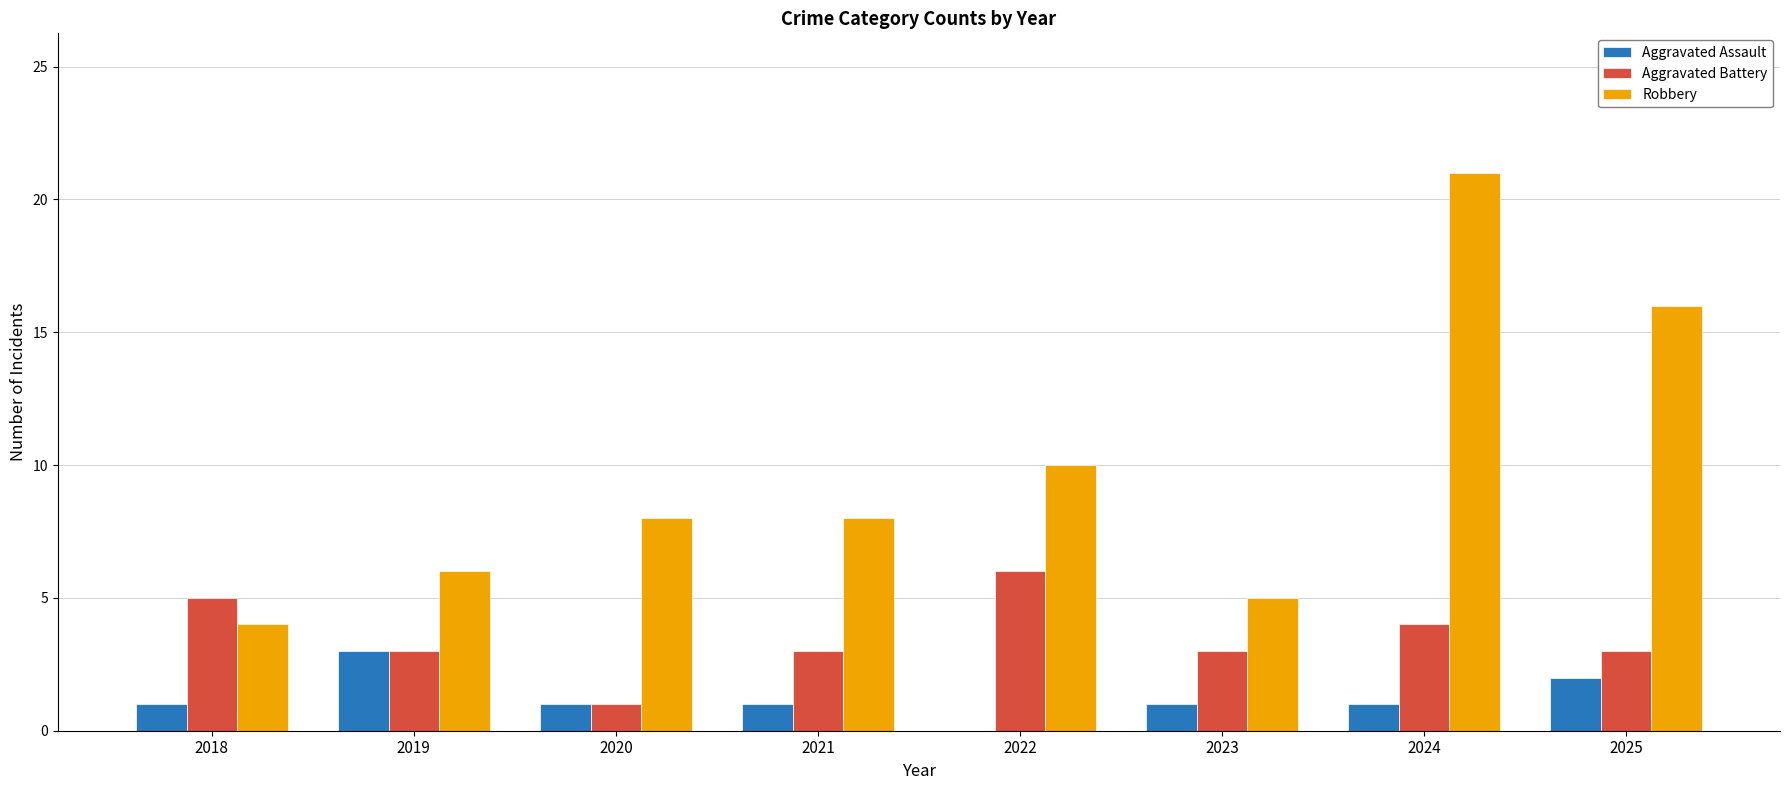

What is the total value across all series at 2022?

16